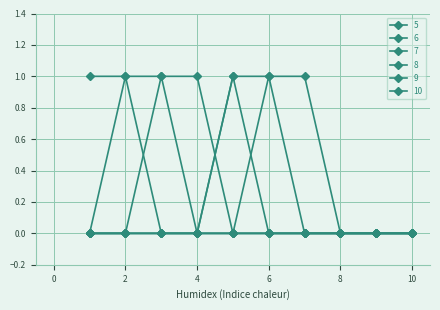

How many categories are shown in the chart?

10